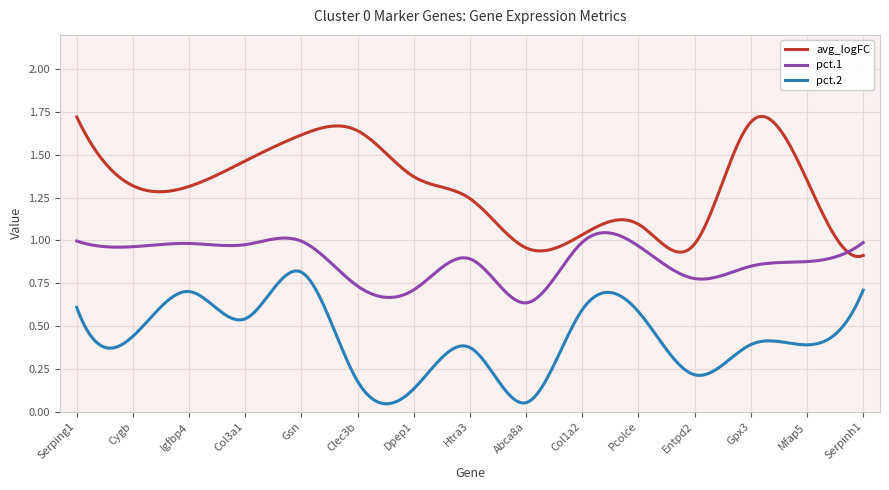

Which series has the largest total across all categories?

avg_logFC